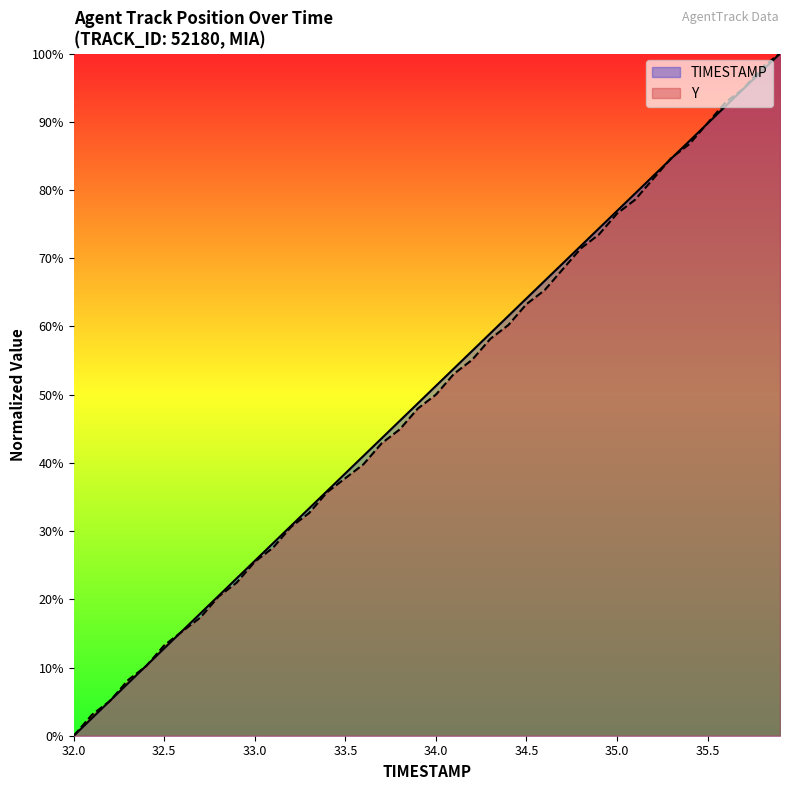

At which label does Y reach its minimum?

32.0